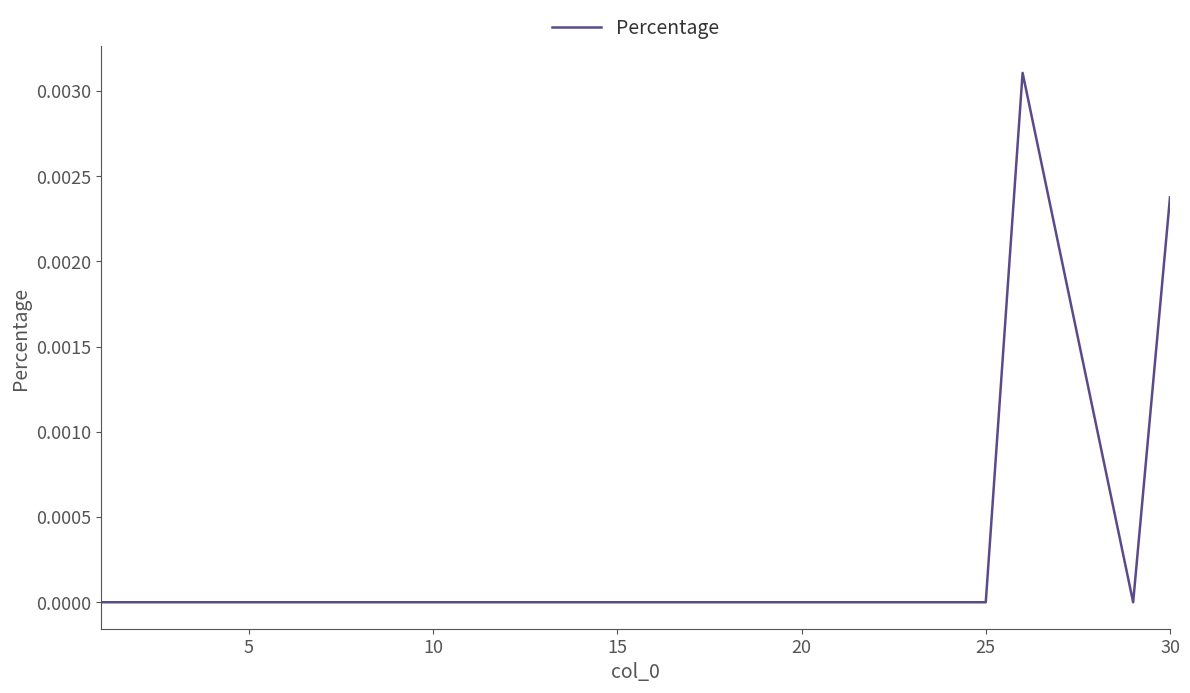

Between 30 and 15, which is larger?

30